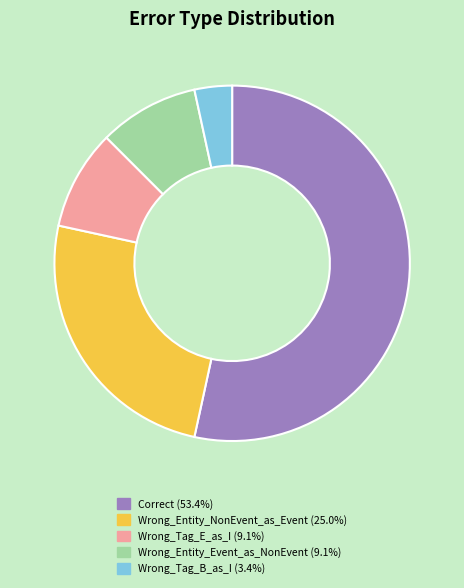

Is it true that Wrong_Entity_Event_as_NonEvent is 17% of the pie?

False